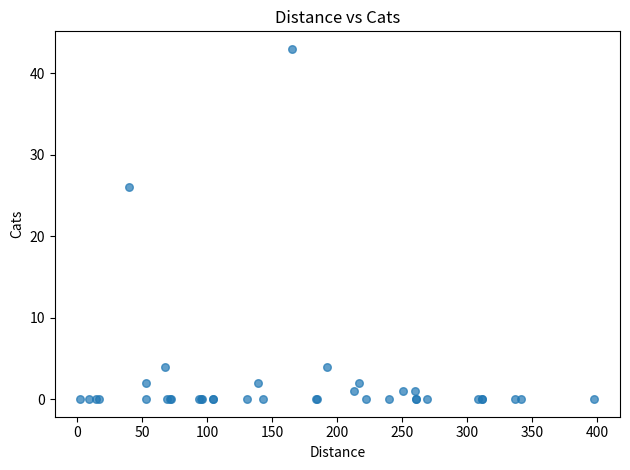

What Y value in the scatter plot is closest to 21?

26